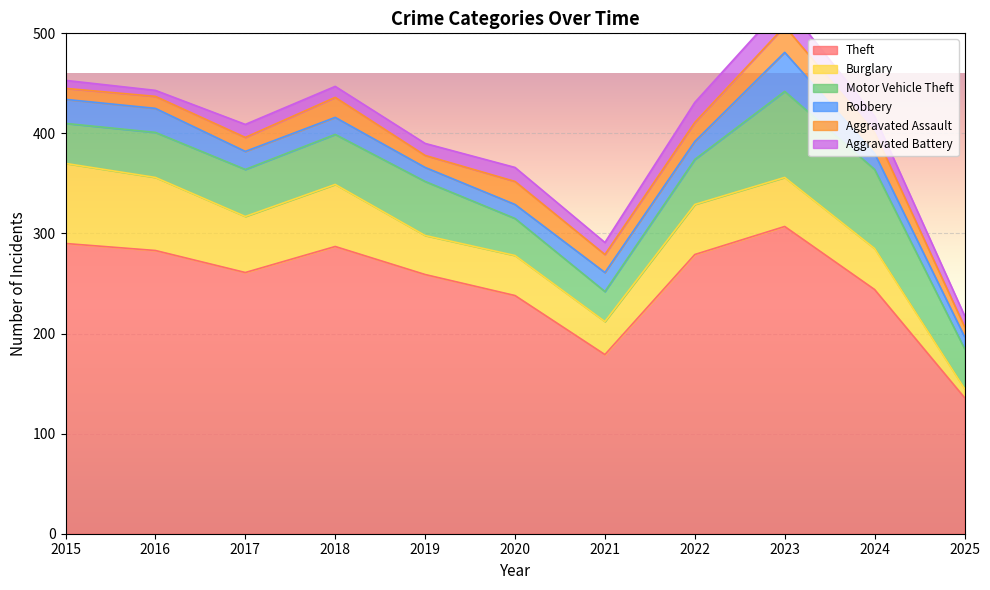

What is the difference between the Aggravated Assault values at 2019 and 2015?

1